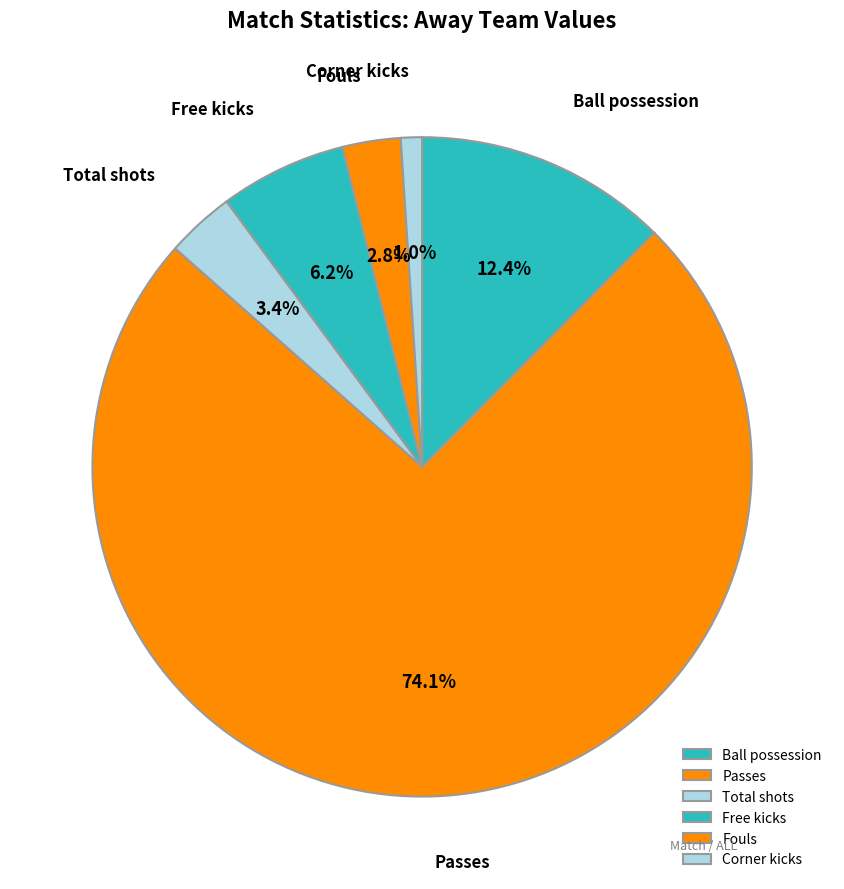

Count the number of slices in the pie.

6